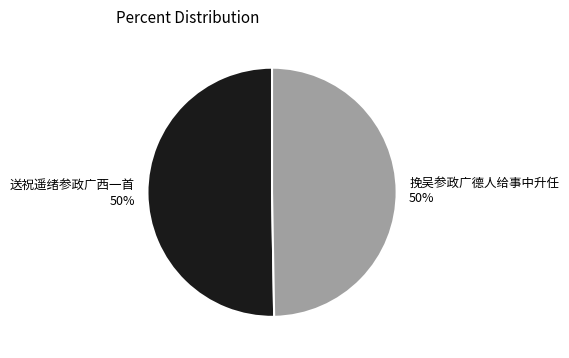

True or false: 挽吴参政广德人给事中升任 accounts for 50% of the total.

True